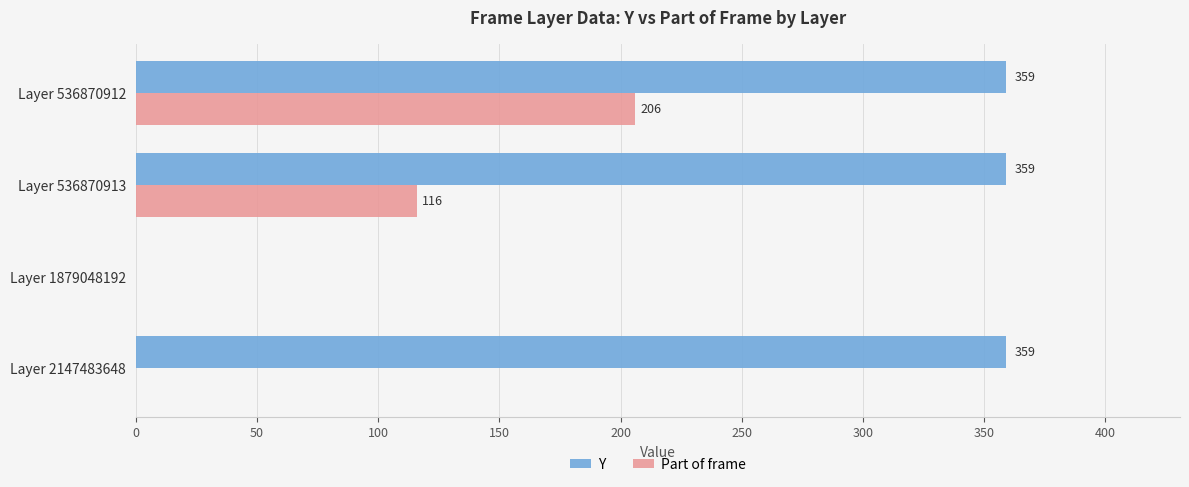

Which series changed the most between Layer 536870913 and Layer 1879048192?

Y